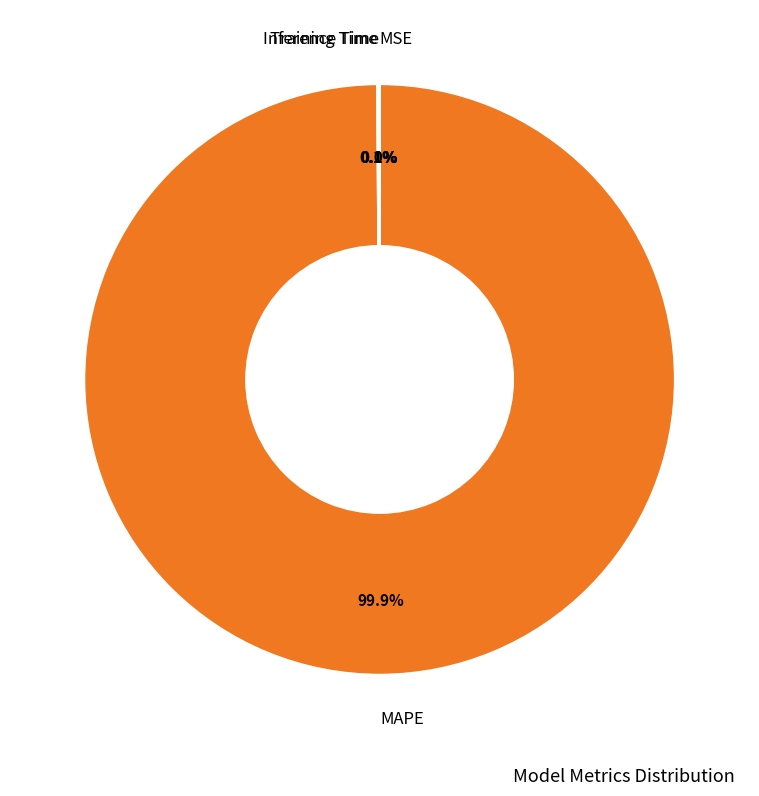

Is there any slice that represents more than half of the pie?

Yes